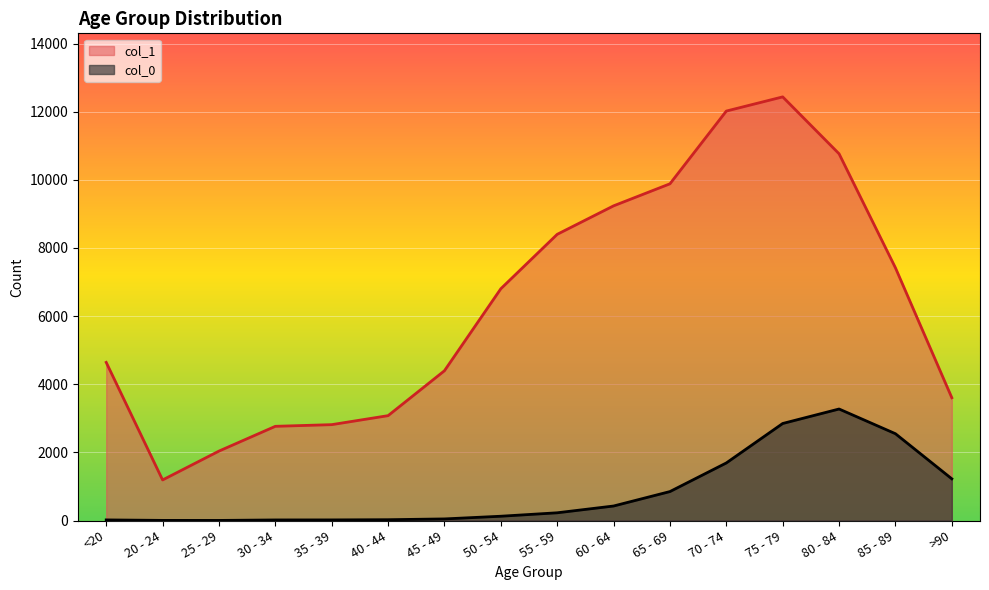

Is it true that col_0 equals 817 at >90?

False